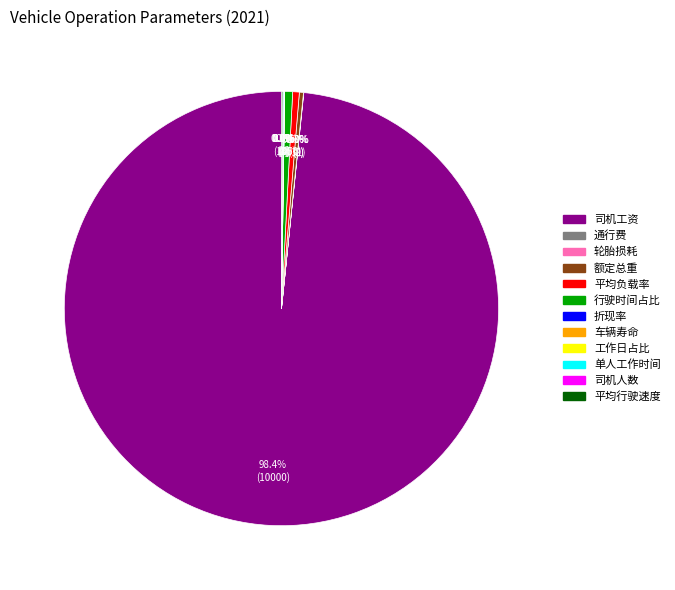

What is the largest slice in the pie chart?

司机工资